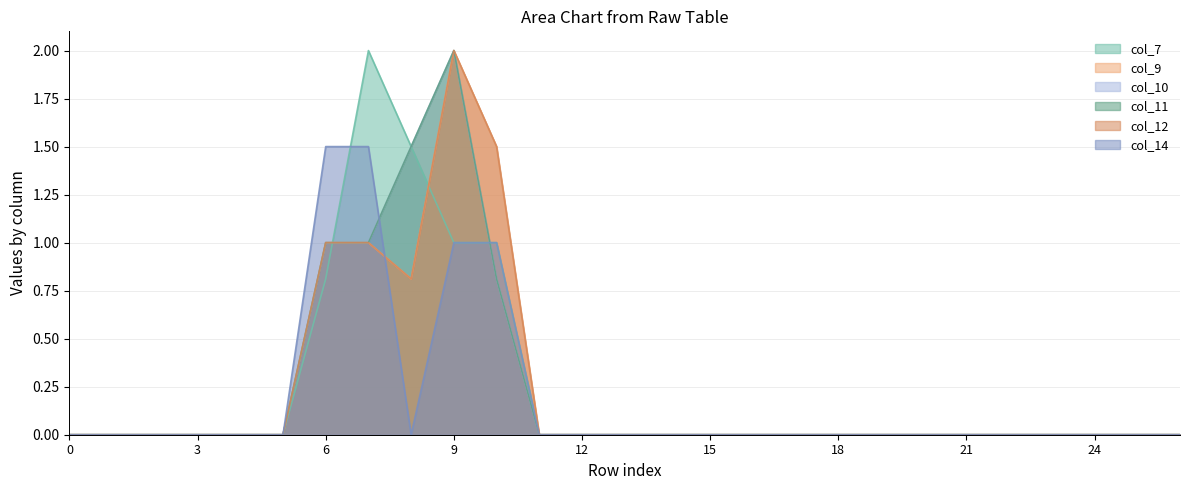

Is it true that col_10 equals 0.8 at 0?

False